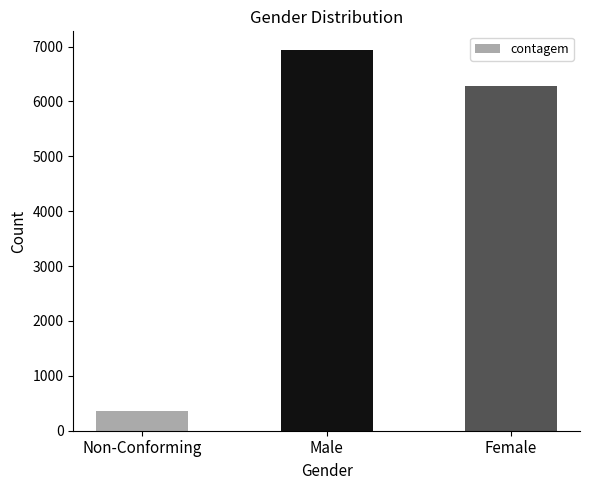

Where is the data nearest to the value 3647?

Female